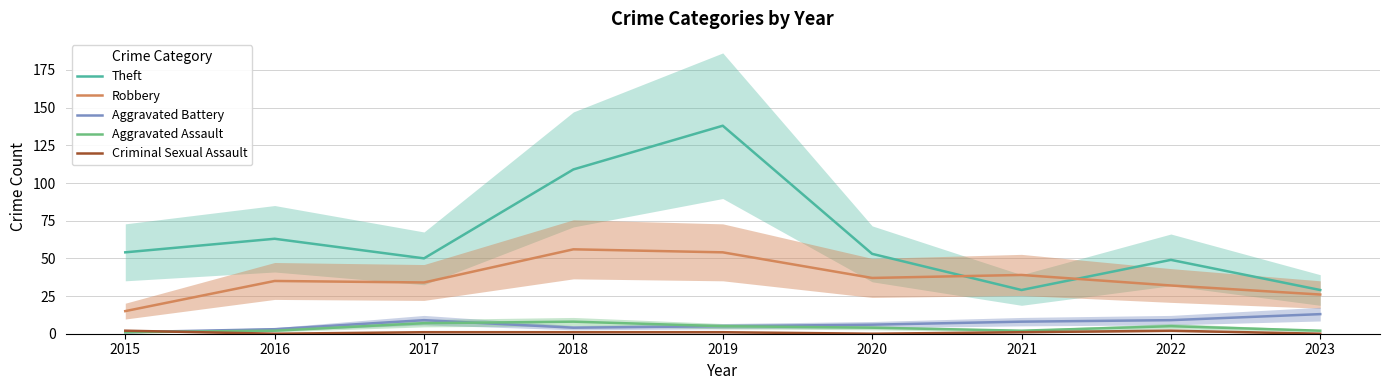

Which series ends up on top after the final intersection of Aggravated Battery and Criminal Sexual Assault?

Aggravated Battery